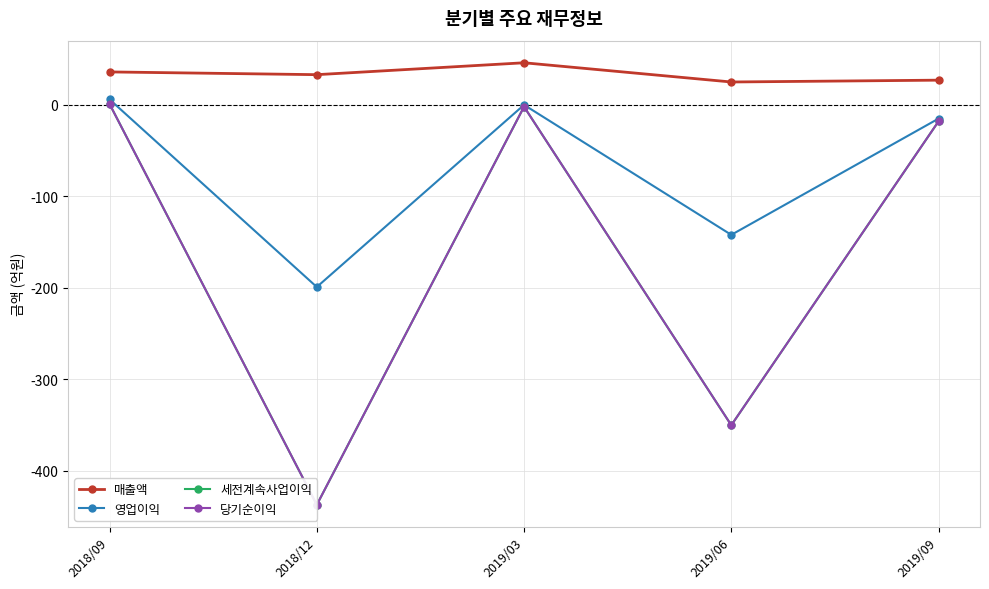

At which category is the sum across all series the highest?

2018/09